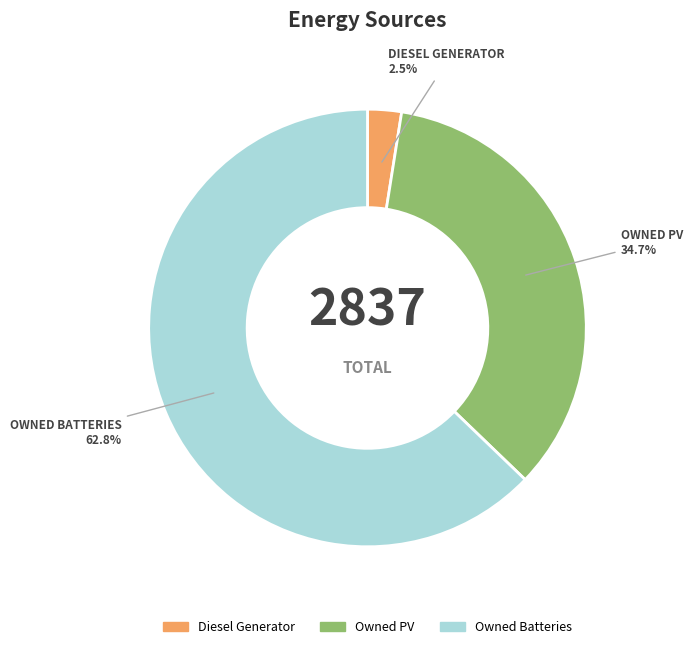

Is it true that Owned PV is 35% of the pie?

True